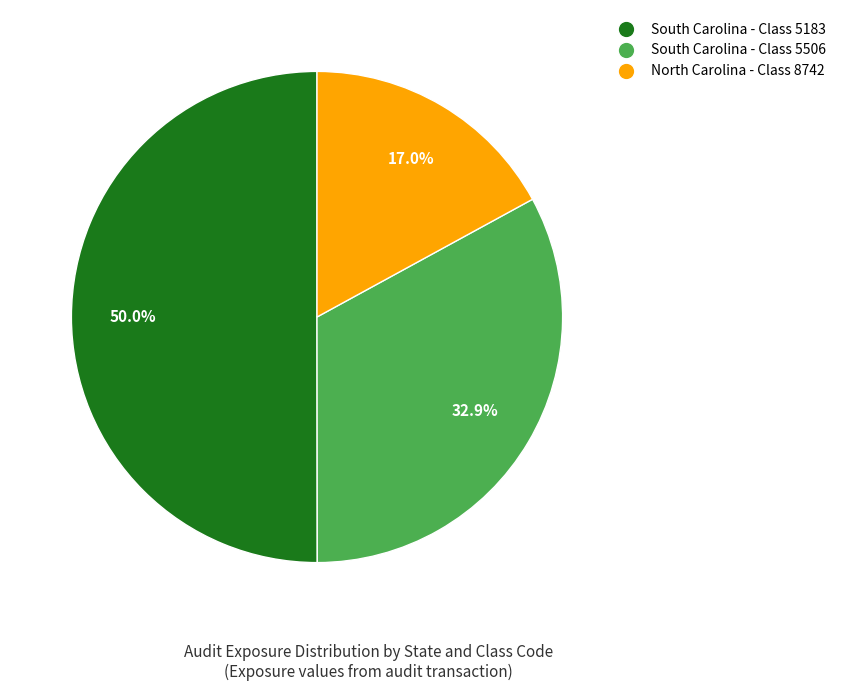

Do South Carolina - Class 5506 and South Carolina - Class 5183 together represent more than half of the pie?

Yes